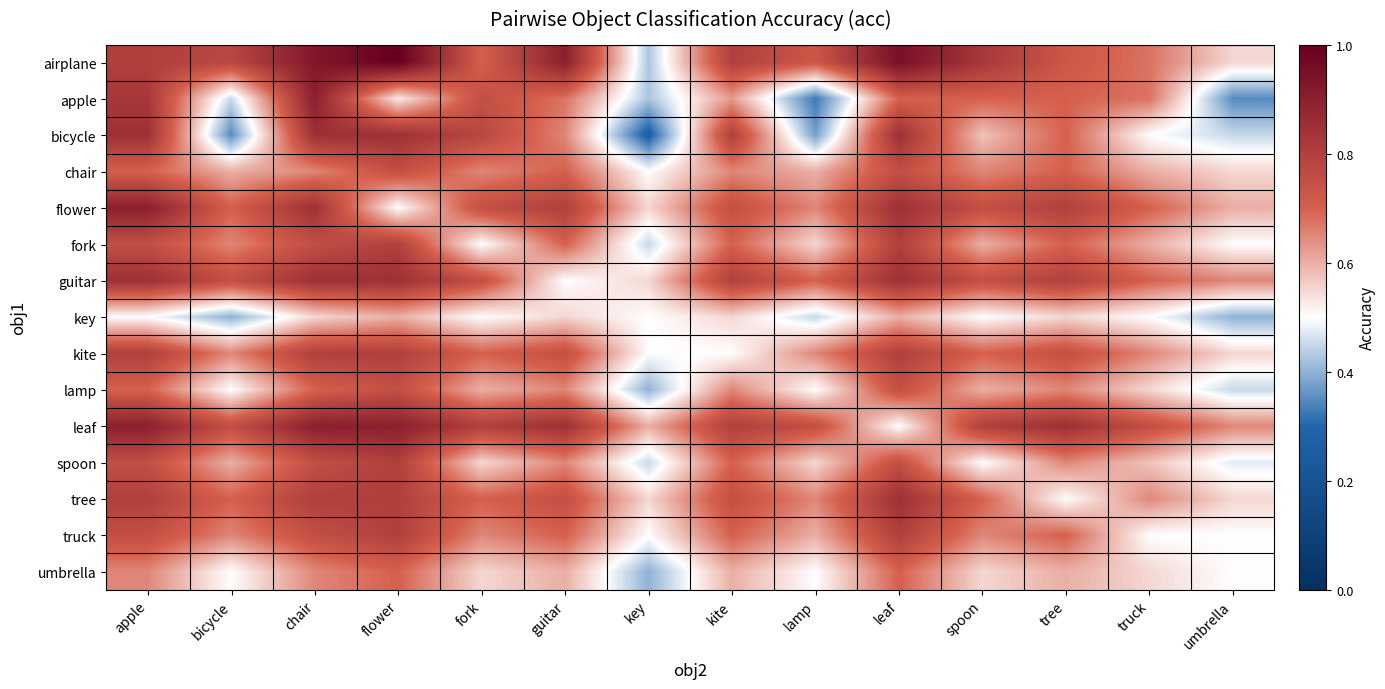

Reading right to left, transcribe all the data shown in this chart.

airplane: umbrella=0.6	truck=0.7	tree=0.7	spoon=0.8	leaf=0.9	lamp=0.7	kite=0.8	key=0.4	guitar=0.9	fork=0.7	flower=1.0	chair=0.9	bicycle=0.8	apple=0.8
apple: umbrella=0.3	truck=0.7	tree=0.7	spoon=0.7	leaf=0.7	lamp=0.3	kite=0.6	key=0.4	guitar=0.7	fork=0.8	flower=0.5	chair=0.9	bicycle=0.5	apple=0.8
bicycle: umbrella=0.5	truck=0.5	tree=0.7	spoon=0.6	leaf=0.8	lamp=0.4	kite=0.8	key=0.3	guitar=0.7	fork=0.8	flower=0.8	chair=0.8	bicycle=0.3	apple=0.8
chair: umbrella=0.6	truck=0.6	tree=0.7	spoon=0.7	leaf=0.8	lamp=0.6	kite=0.7	key=0.5	guitar=0.7	fork=0.7	flower=0.8	chair=0.7	bicycle=0.6	apple=0.7
flower: umbrella=0.6	truck=0.7	tree=0.8	spoon=0.8	leaf=0.8	lamp=0.7	kite=0.8	key=0.6	guitar=0.8	fork=0.8	flower=0.5	chair=0.8	bicycle=0.7	apple=0.9
fork: umbrella=0.5	truck=0.6	tree=0.7	spoon=0.6	leaf=0.8	lamp=0.6	kite=0.7	key=0.5	guitar=0.7	fork=0.5	flower=0.8	chair=0.8	bicycle=0.7	apple=0.8
guitar: umbrella=0.7	truck=0.7	tree=0.8	spoon=0.8	leaf=0.8	lamp=0.7	kite=0.8	key=0.6	guitar=0.5	fork=0.8	flower=0.8	chair=0.8	bicycle=0.8	apple=0.8
key: umbrella=0.4	truck=0.5	tree=0.6	spoon=0.5	leaf=0.6	lamp=0.5	kite=0.6	key=0.5	guitar=0.6	fork=0.5	flower=0.6	chair=0.6	bicycle=0.4	apple=0.5
kite: umbrella=0.6	truck=0.7	tree=0.8	spoon=0.7	leaf=0.8	lamp=0.7	kite=0.5	key=0.5	guitar=0.8	fork=0.7	flower=0.8	chair=0.8	bicycle=0.7	apple=0.8
lamp: umbrella=0.5	truck=0.6	tree=0.7	spoon=0.6	leaf=0.8	lamp=0.5	kite=0.7	key=0.4	guitar=0.7	fork=0.6	flower=0.8	chair=0.7	bicycle=0.5	apple=0.7
leaf: umbrella=0.7	truck=0.8	tree=0.8	spoon=0.8	leaf=0.5	lamp=0.8	kite=0.8	key=0.6	guitar=0.8	fork=0.8	flower=0.9	chair=0.9	bicycle=0.8	apple=0.9
spoon: umbrella=0.5	truck=0.6	tree=0.7	spoon=0.5	leaf=0.8	lamp=0.6	kite=0.7	key=0.5	guitar=0.7	fork=0.6	flower=0.8	chair=0.8	bicycle=0.6	apple=0.8
tree: umbrella=0.6	truck=0.7	tree=0.5	spoon=0.7	leaf=0.8	lamp=0.7	kite=0.8	key=0.6	guitar=0.8	fork=0.7	flower=0.8	chair=0.8	bicycle=0.7	apple=0.8
truck: umbrella=0.5	truck=0.5	tree=0.7	spoon=0.7	leaf=0.8	lamp=0.6	kite=0.7	key=0.5	guitar=0.7	fork=0.7	flower=0.8	chair=0.8	bicycle=0.7	apple=0.8
umbrella: umbrella=0.5	truck=0.6	tree=0.6	spoon=0.6	leaf=0.7	lamp=0.5	kite=0.6	key=0.4	guitar=0.6	fork=0.6	flower=0.7	chair=0.7	bicycle=0.5	apple=0.7